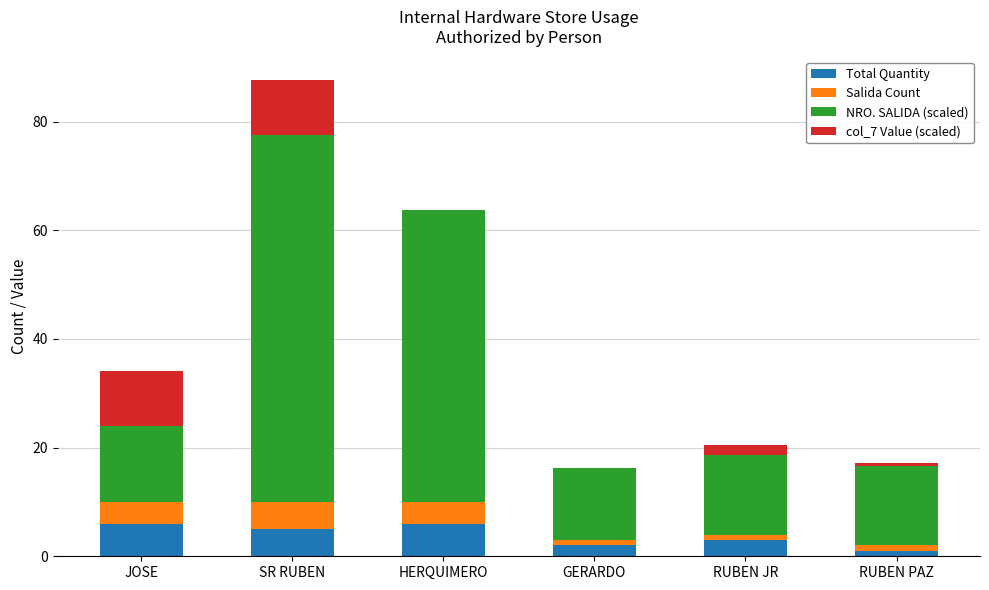

Reading left to right, what are the values for Total Quantity?

JOSE=6.0	SR RUBEN=5.0	HERQUIMERO=6.0	GERARDO=2.0	RUBEN JR=3.0	RUBEN PAZ=1.0